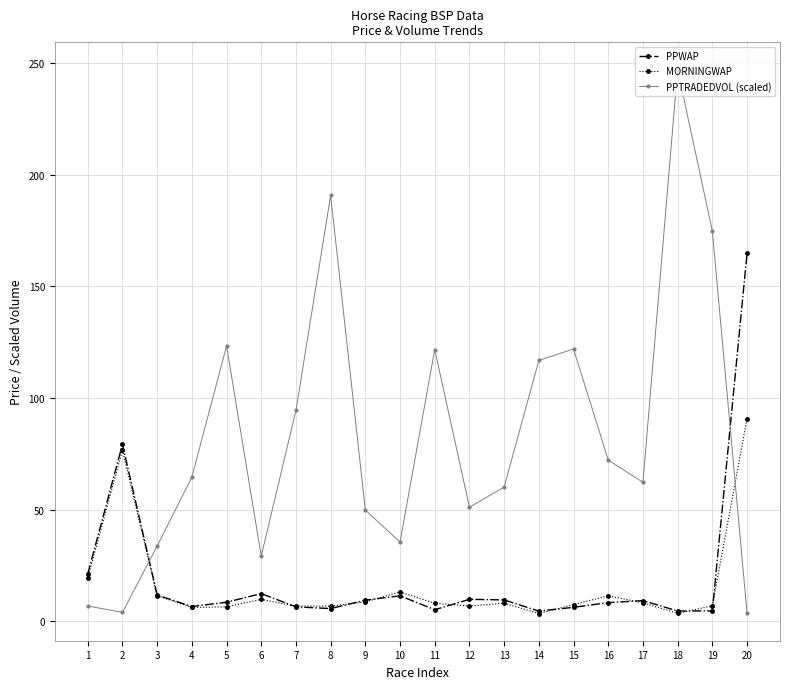

What is the difference between the maximum and second lowest values in the PPTRADEDVOL (scaled) series?

243.0